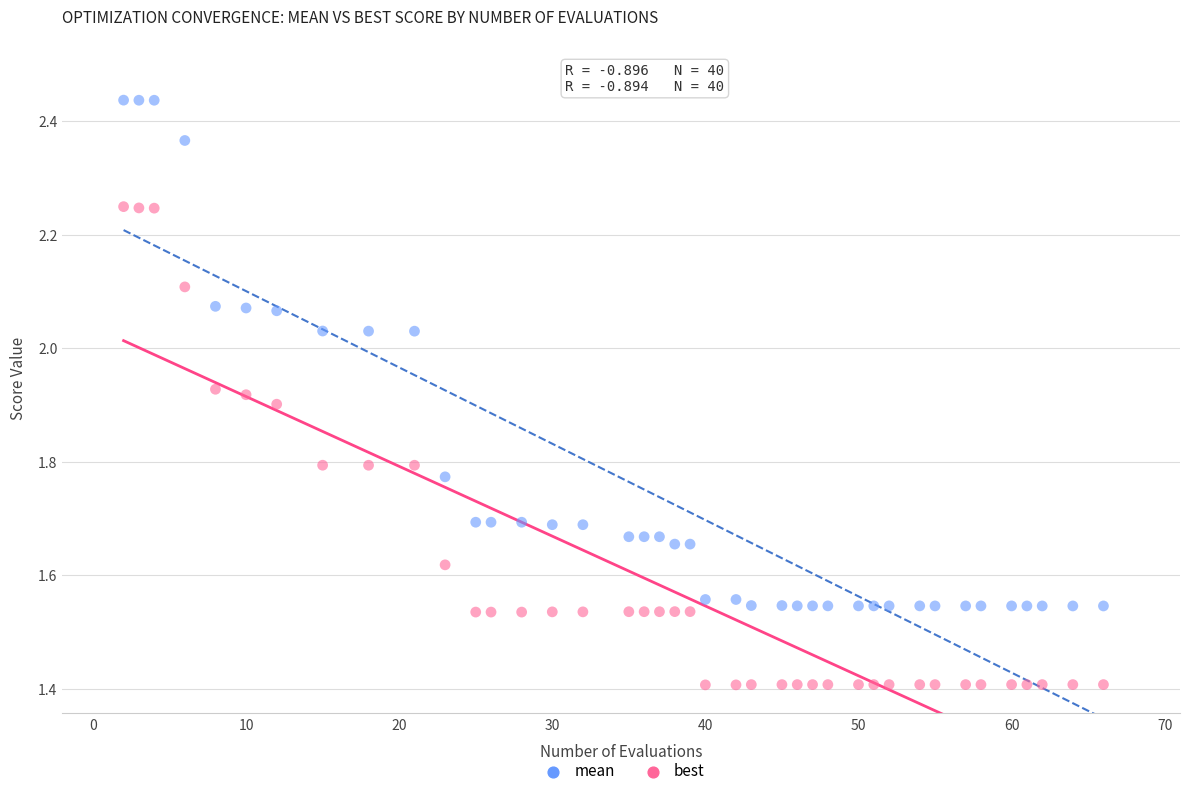

Which series reaches the minimum Y coordinate?

best